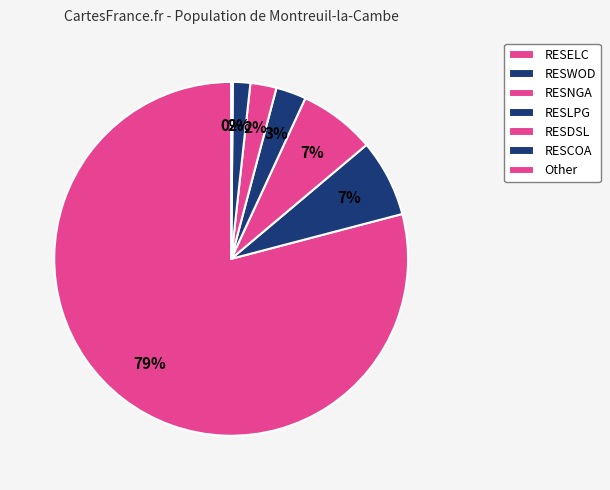

Is the sum of RESELC and RESCOA greater than half?

No